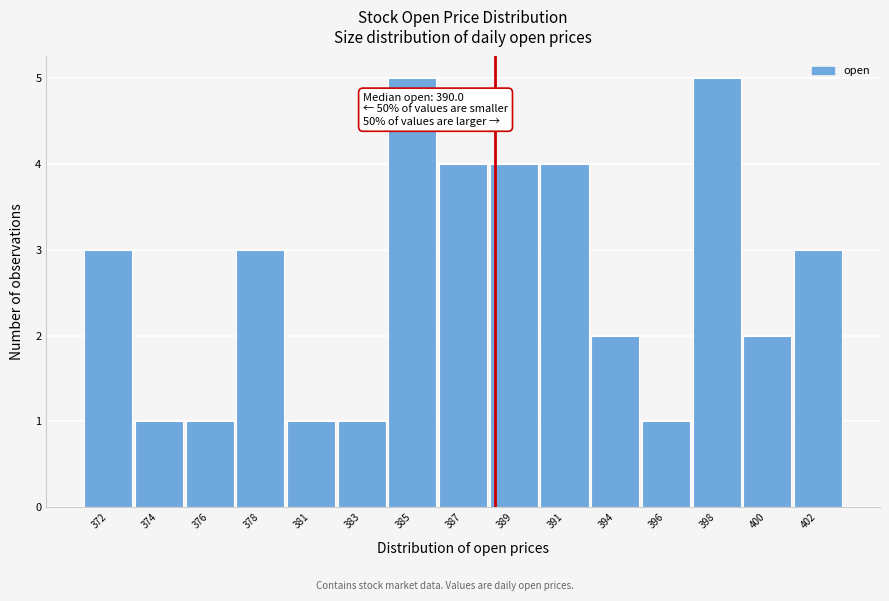

Reading left to right, transcribe all the data shown in this chart.

3	1	1	3	1	1	5	4	4	4	2	1	5	2	3